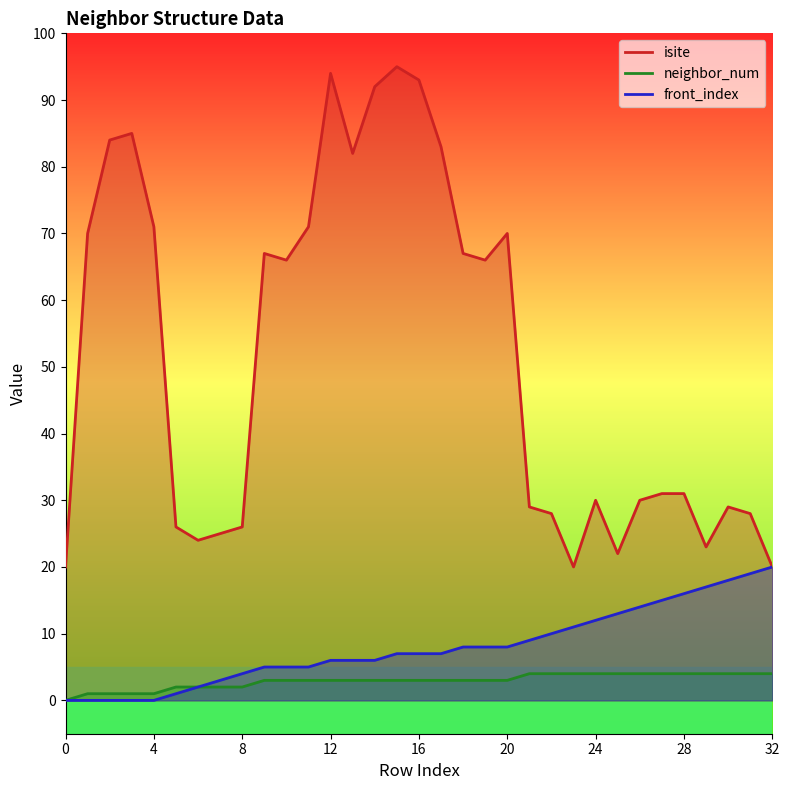

Does the chart display data point markers on the line(s)?

No